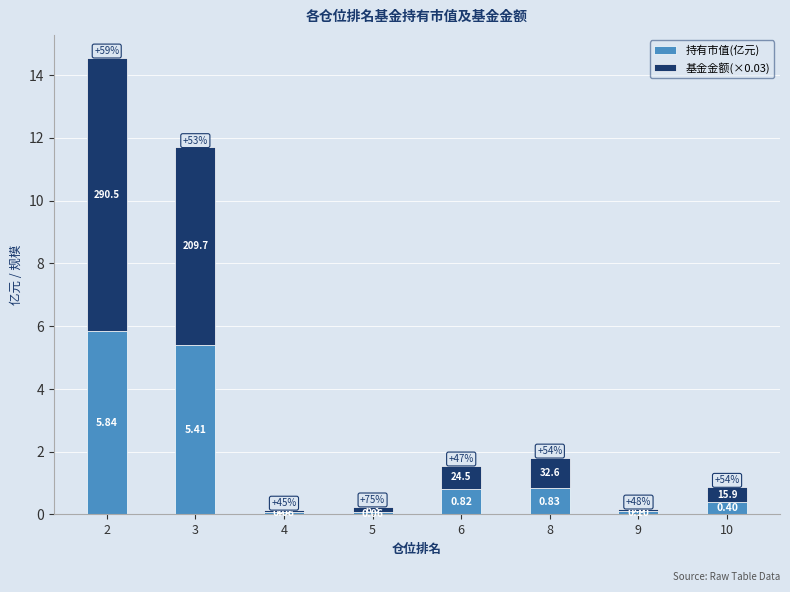

Which series has the largest range (max minus min)?

基金金额(×0.03)